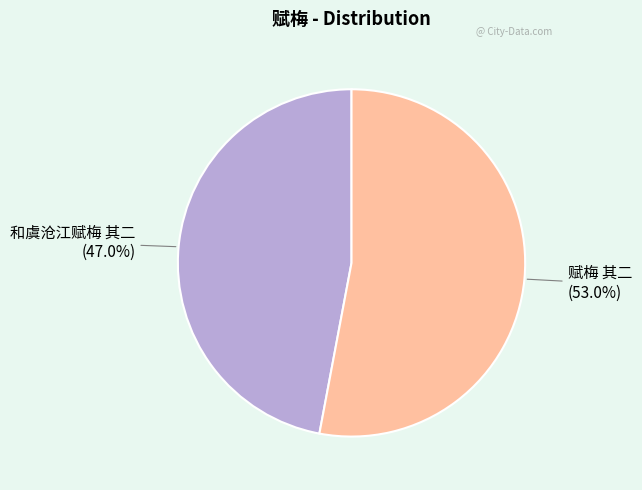

Is there a majority slice in this chart?

Yes